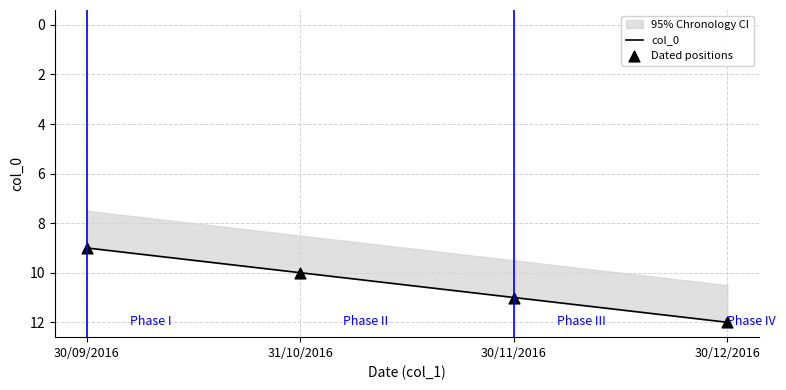

Which series has the largest total across all categories?

col_0